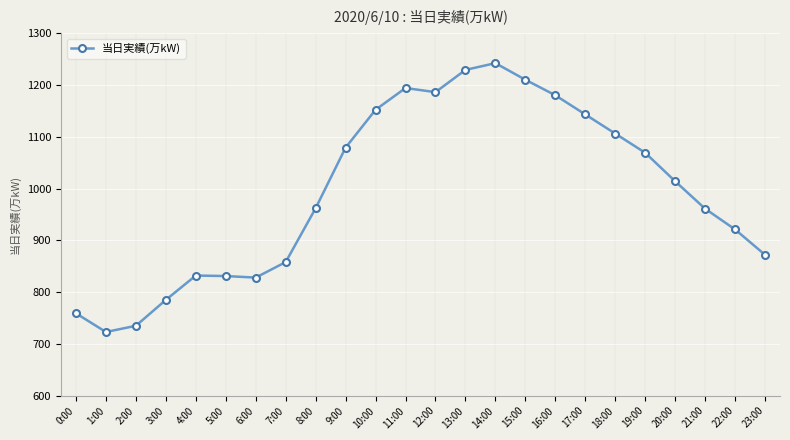

What value does the data have at 0:00?

759